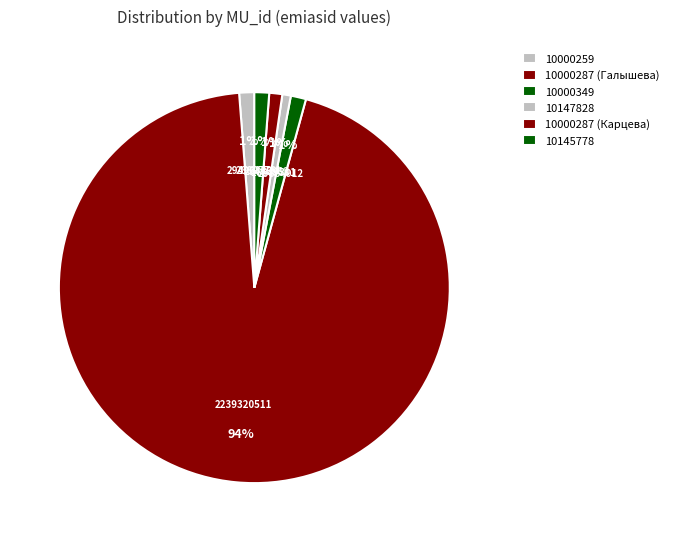

What is the largest slice in the pie chart?

10000287 (Галышева)